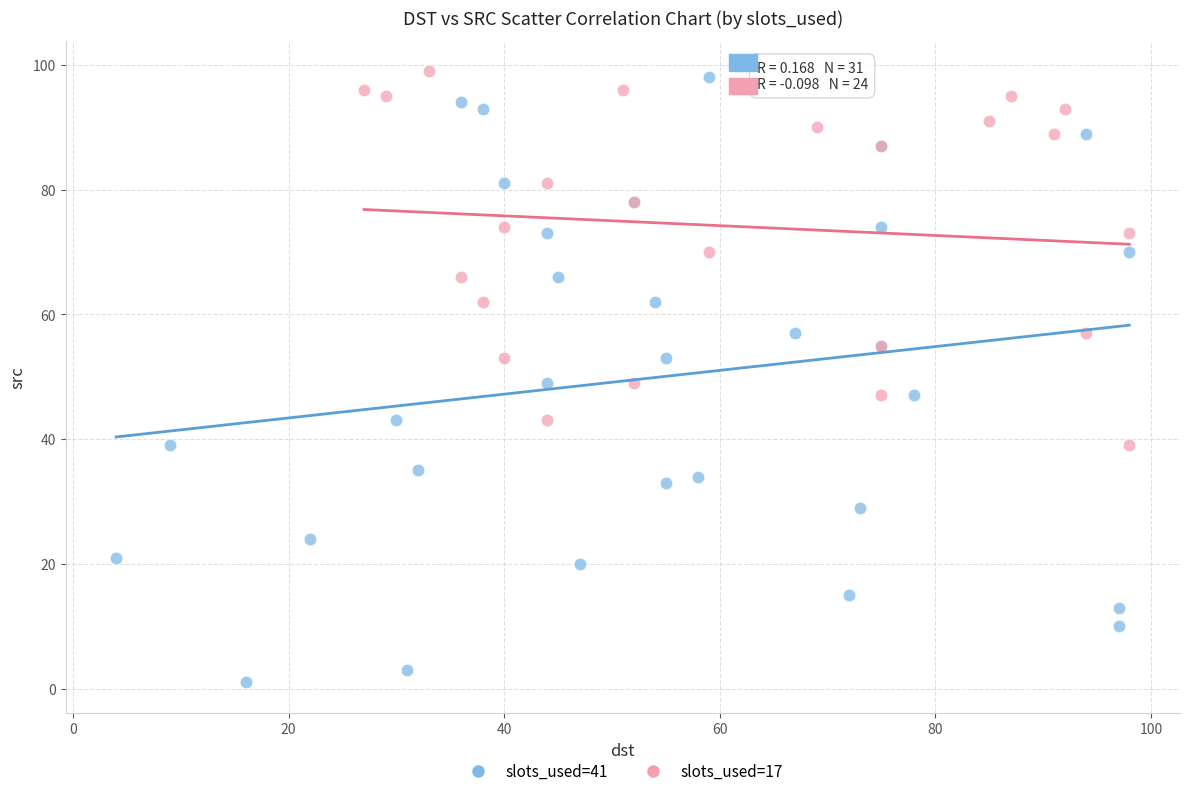

Which series contains the lowest Y value?

slots_used=41